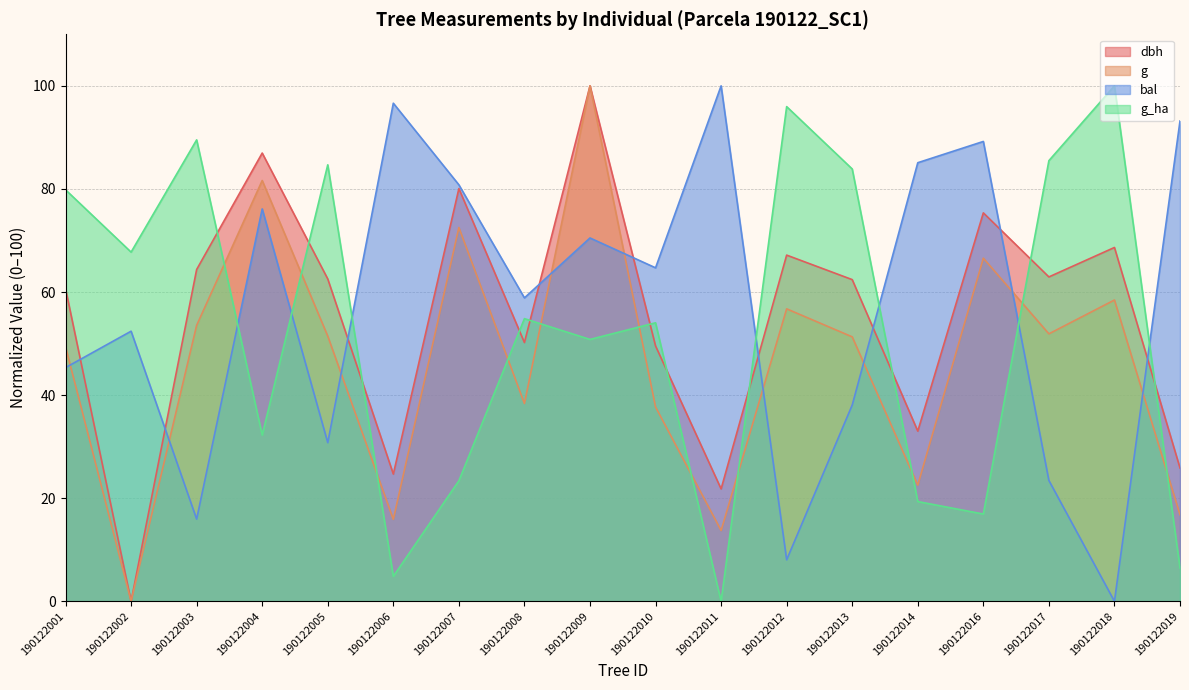

At how many categories does at least one series exceed 42?

18